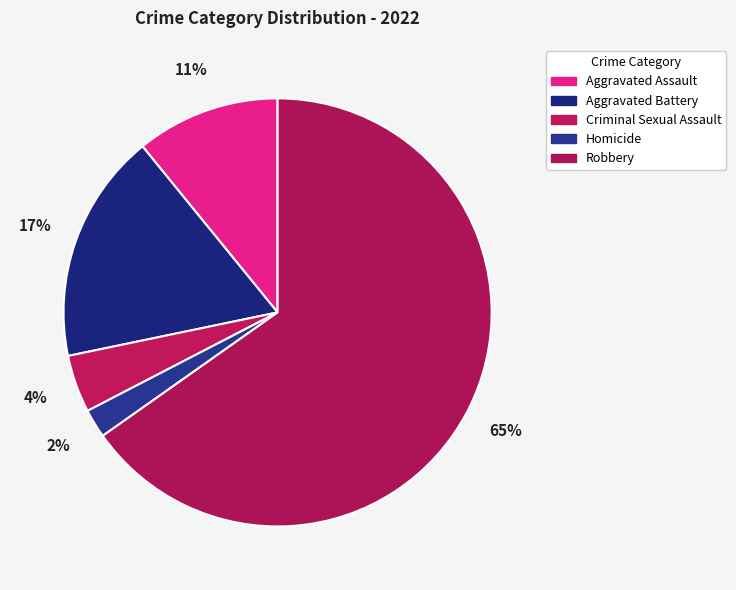

Is it true that Robbery is 65% of the pie?

True